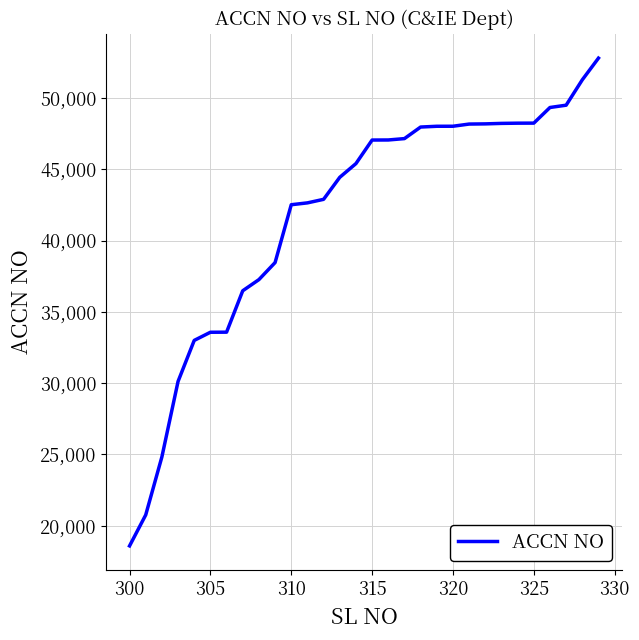

What is the smallest value displayed?

18587